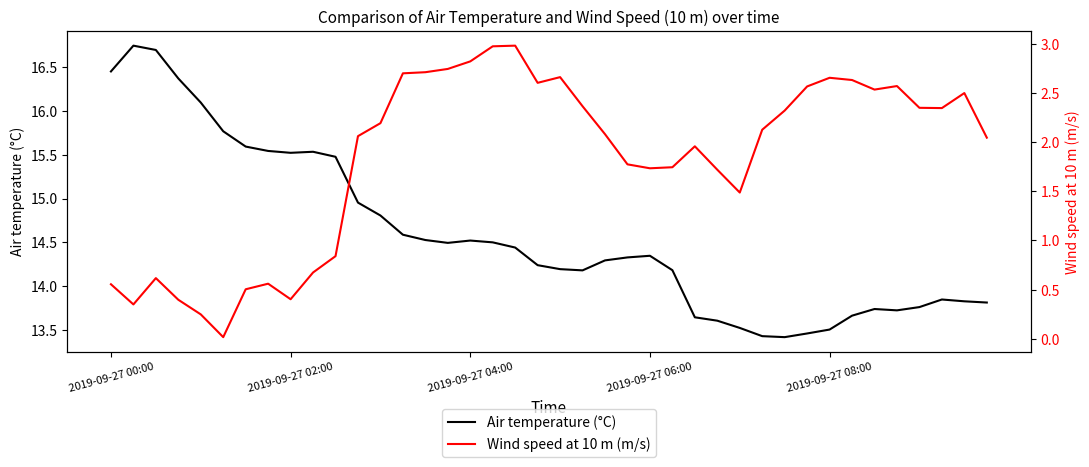

How many data points in Wind speed at 10 m (m/s) are above 2?

23